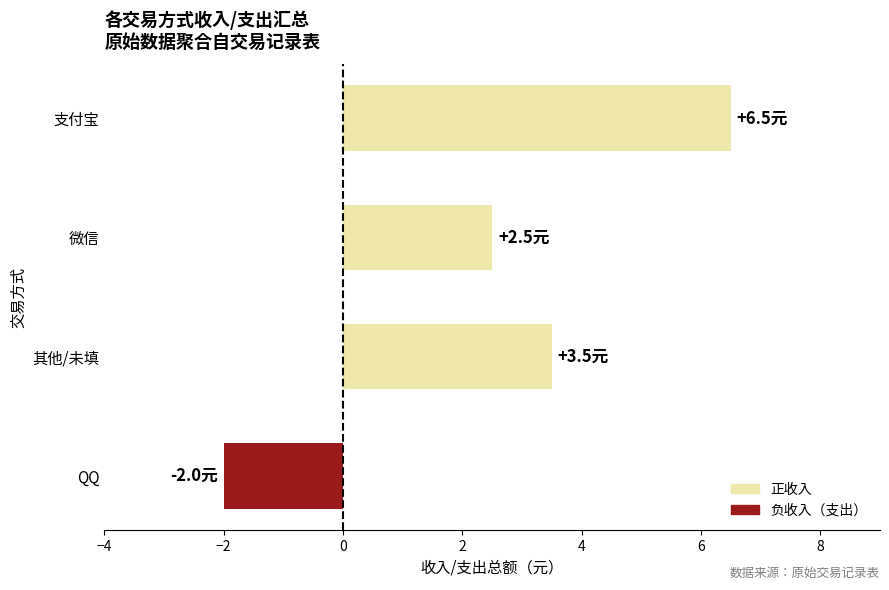

Reading bottom to top, extract all data points from this chart.

QQ=-2.0	其他/未填=3.5	微信=2.5	支付宝=6.5